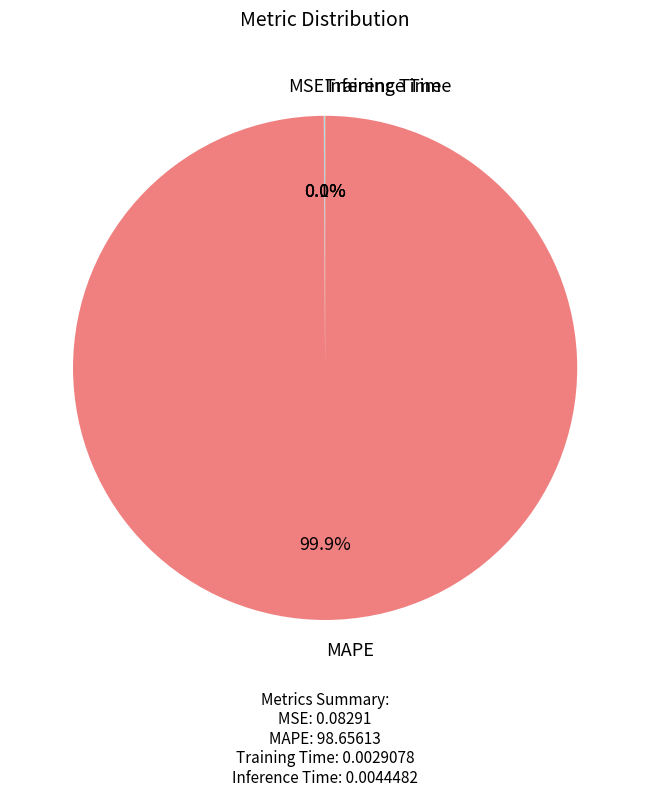

What is the largest slice in the pie chart?

MAPE